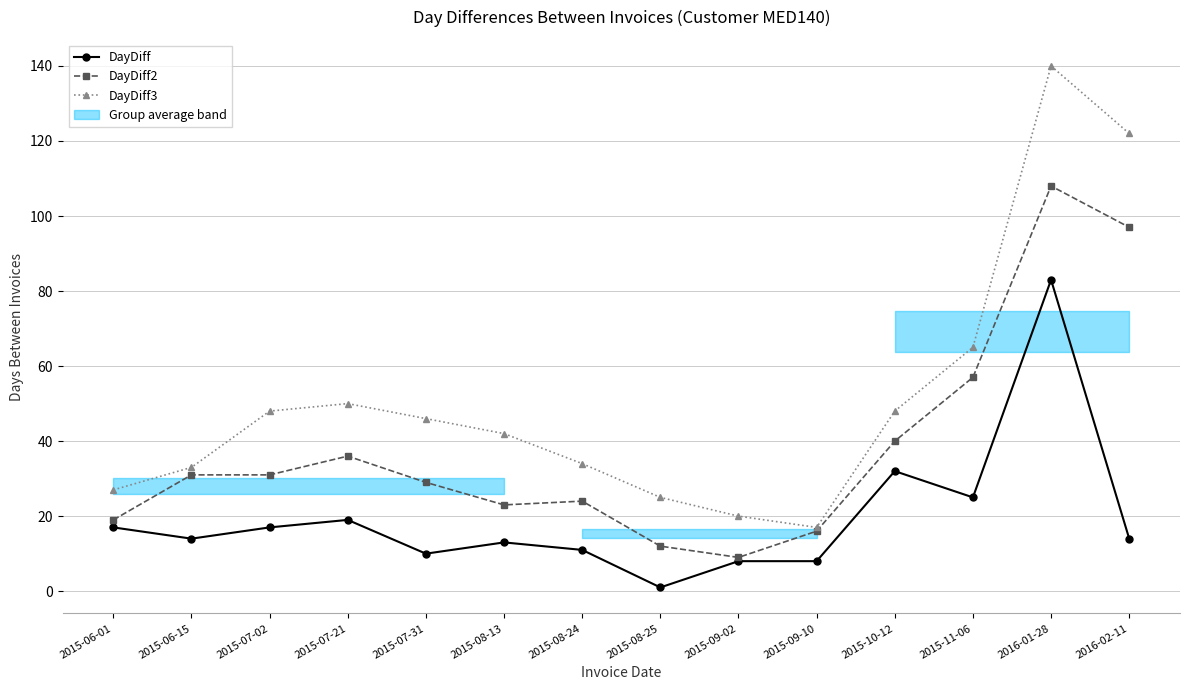

Which category has the highest value in the DayDiff series?

2016-01-28